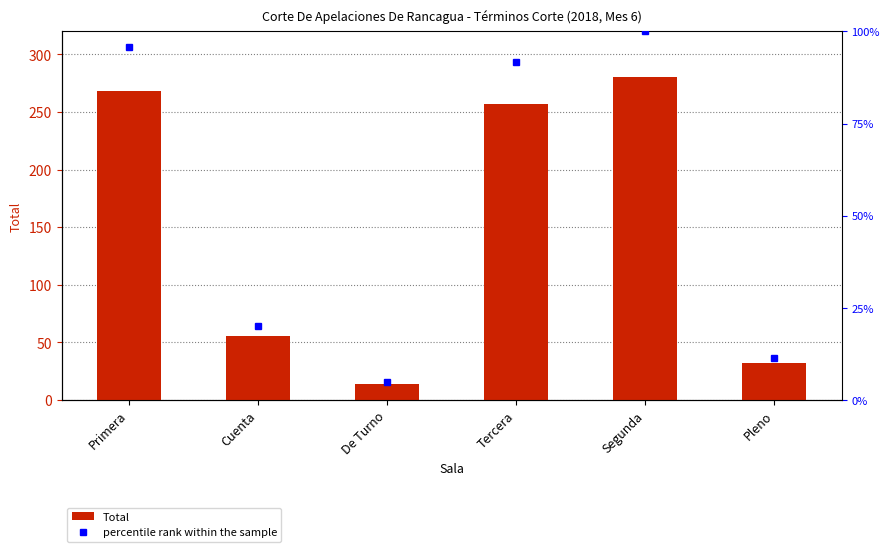

Rank the categories by value from lowest to highest.

De Turno, Pleno, Cuenta, Tercera, Primera, Segunda